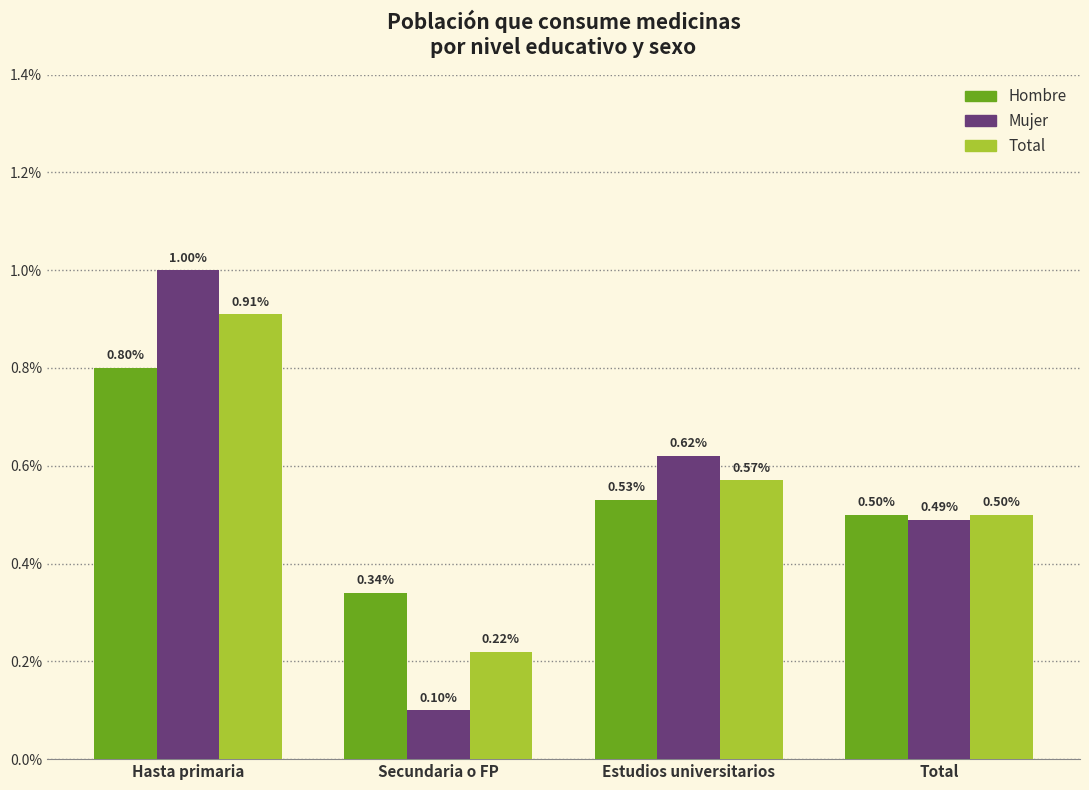

Is the value of Mujer at Secundaria o FP greater than the value of Total at Hasta primaria?

No